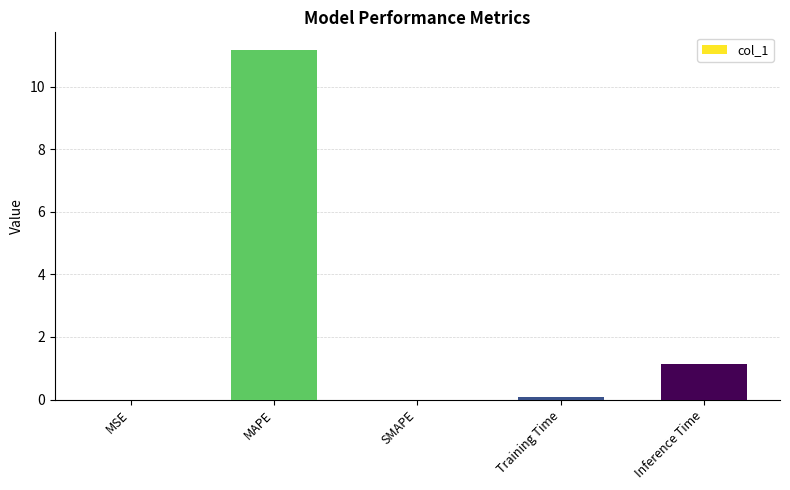

True or false: the data shows -6.7 at SMAPE.

False